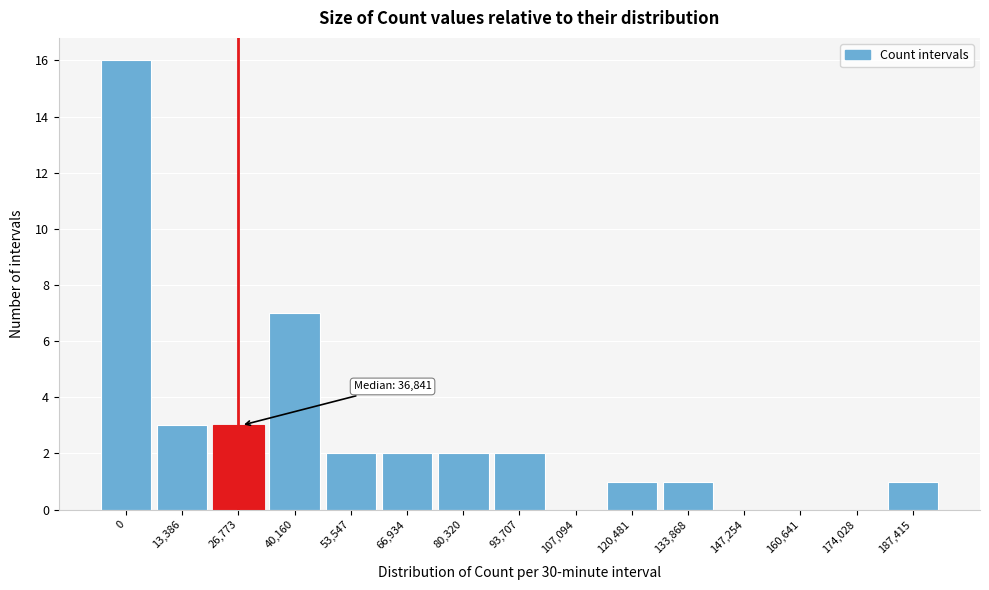

Reading left to right, what are all the values shown in this chart?

0=16	13,386=3	26,773=3	40,160=7	53,547=2	66,934=2	80,320=2	93,707=2	107,094=0	120,481=1	133,868=1	147,254=0	160,641=0	174,028=0	187,415=1